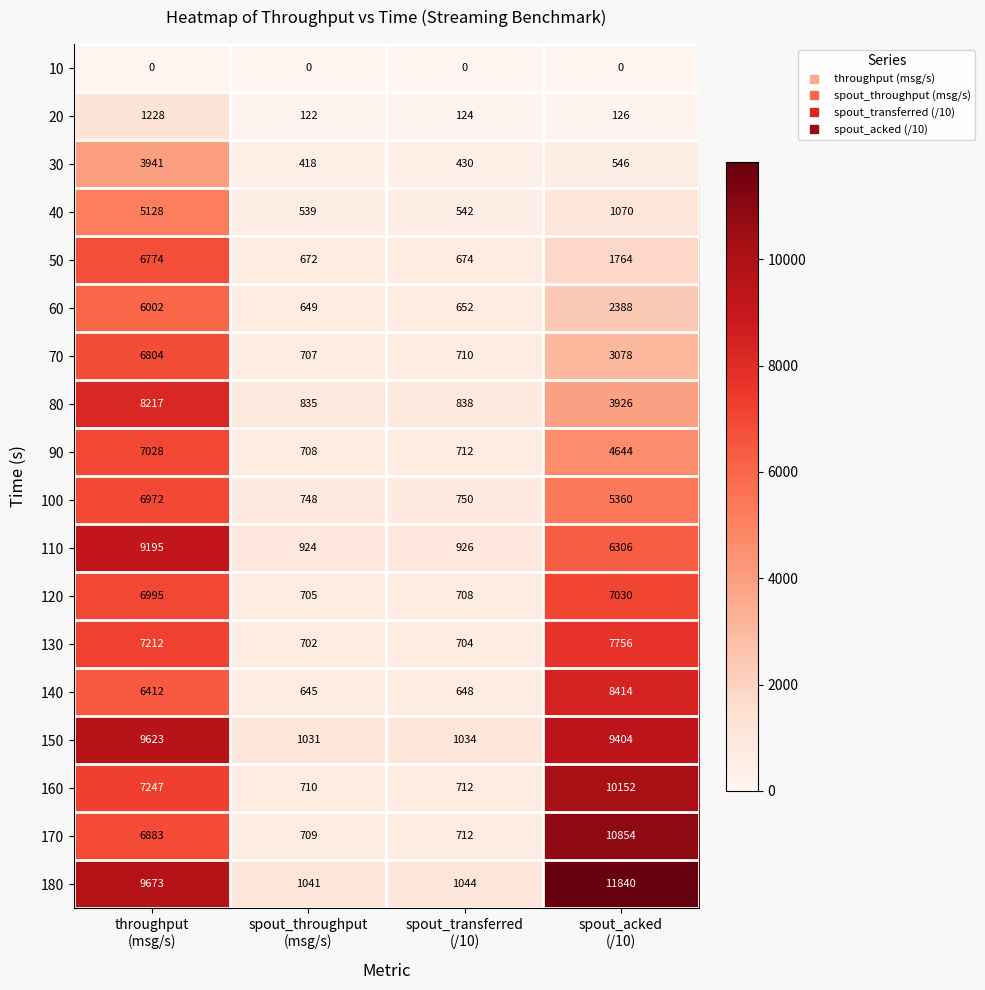

Count the number of categories in the chart.

4